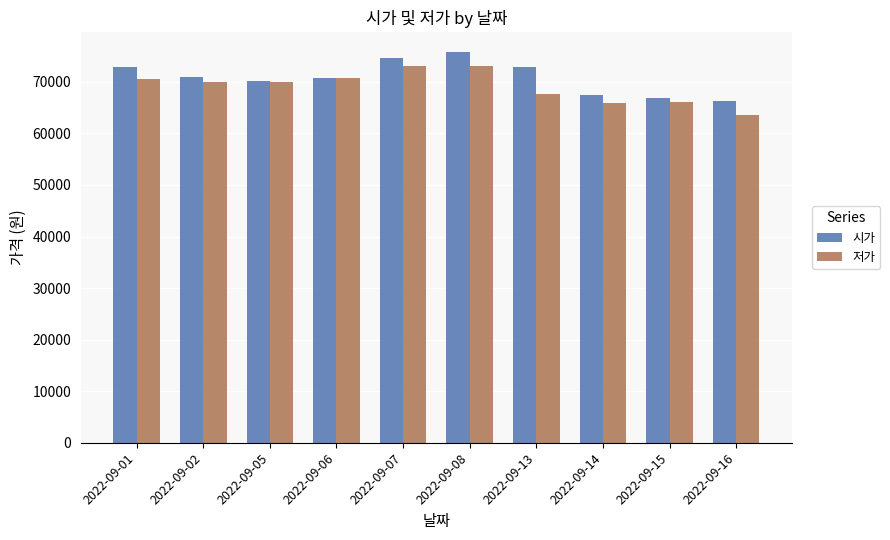

What is the greatest value displayed?

75800